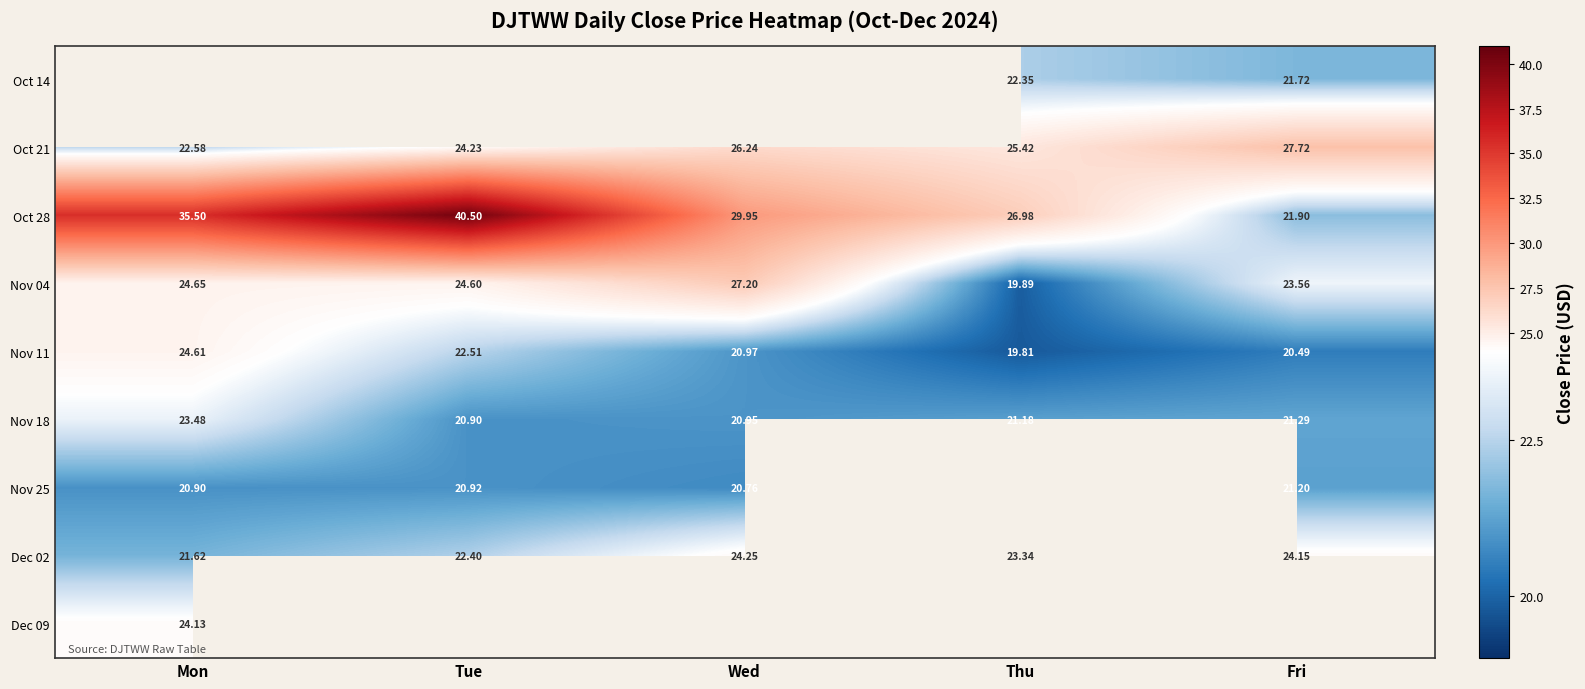

Where does the Nov 04 series first go above 24?

Mon